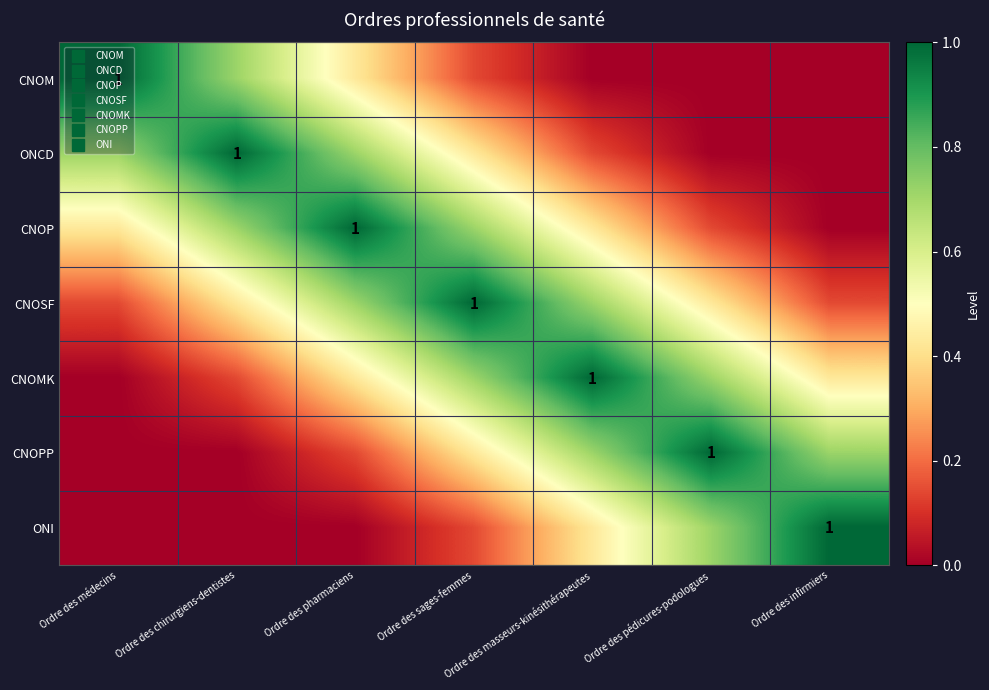

Is the value of ONI at Ordre des infirmiers greater than the value of CNOSF at Ordre des infirmiers?

Yes